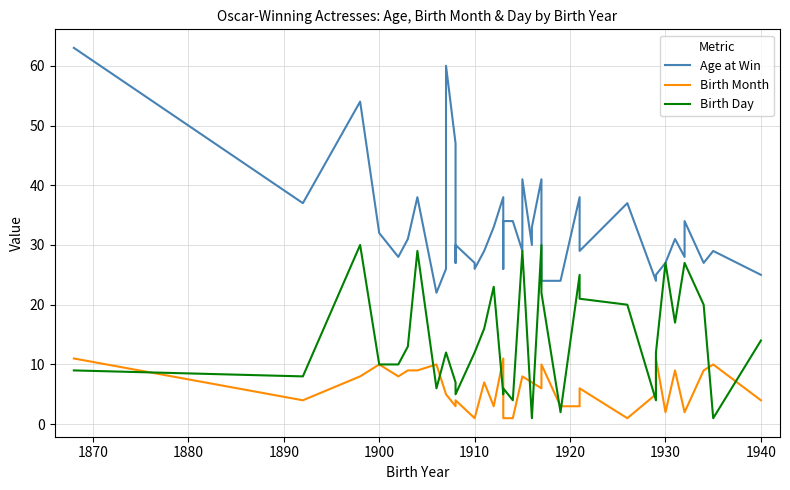

How many data points in Birth Month are above 6?

19